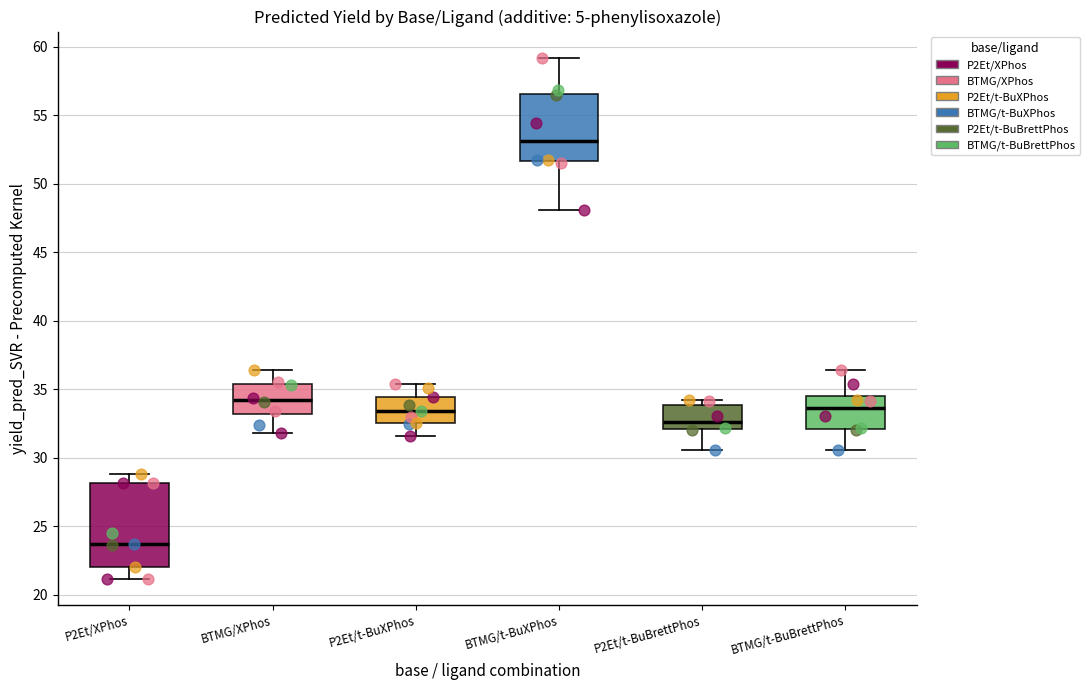

Where is the upper edge of the box for BTMG/t-BuBrettPhos on the y-axis? The values are not printed on the chart, so give them approximately, as read against the axis.

34.5